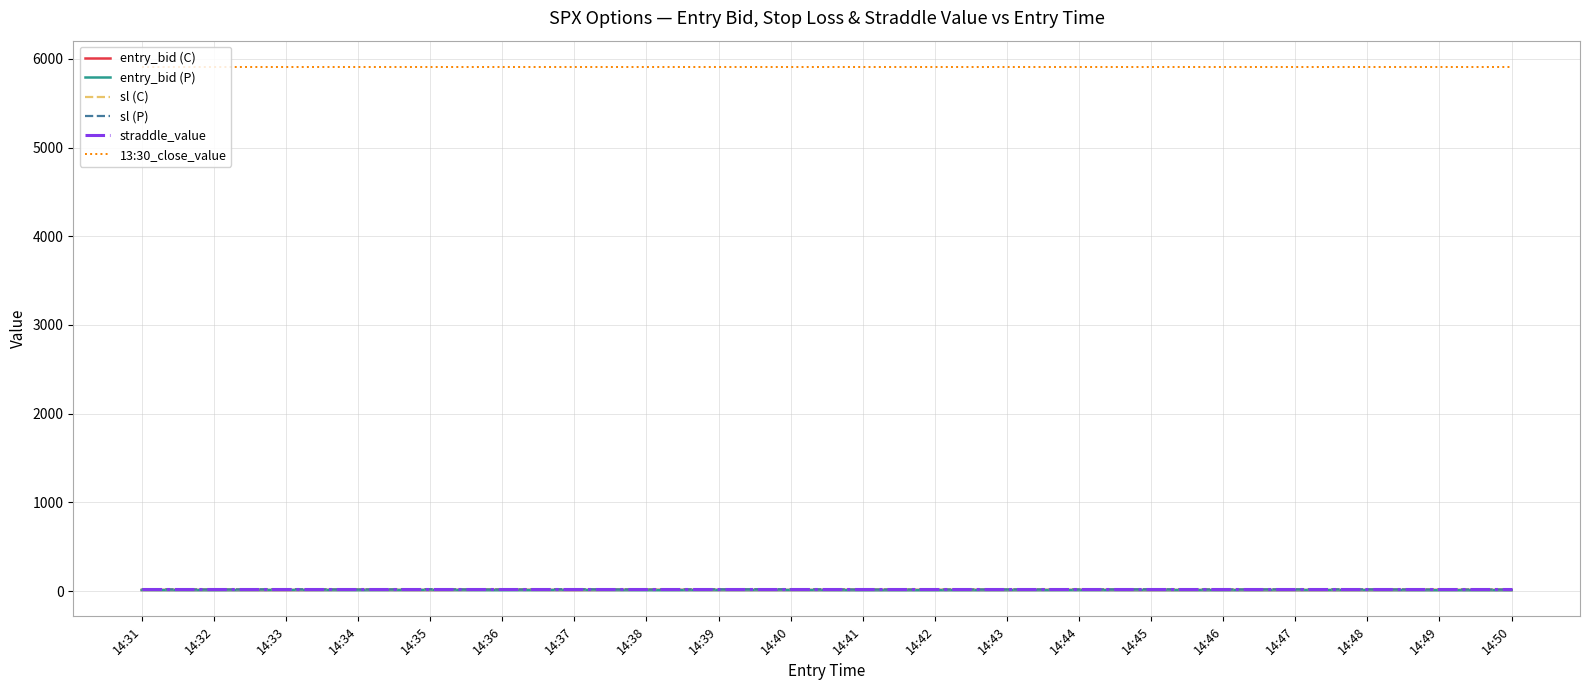

What is the maximum value shown in the chart?

5910.9